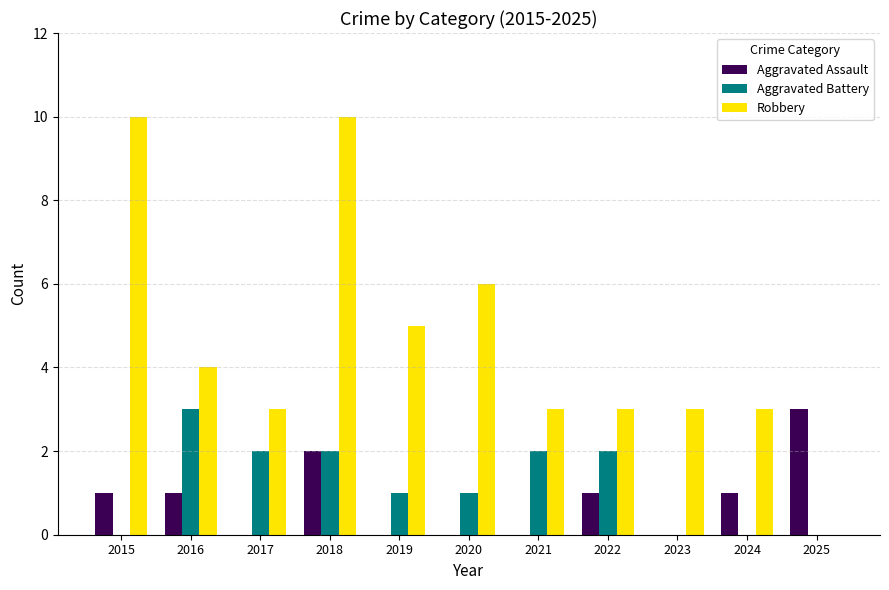

True or false: Aggravated Assault has a value of 0 at 2016.

False